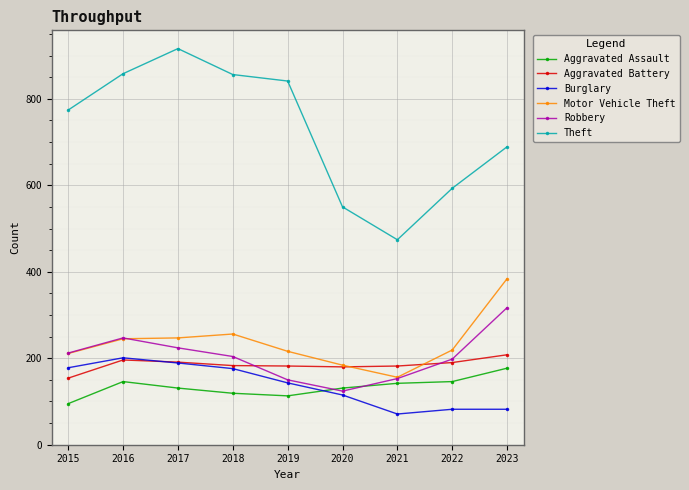

True or false: Theft and Aggravated Assault intersect in this chart.

False